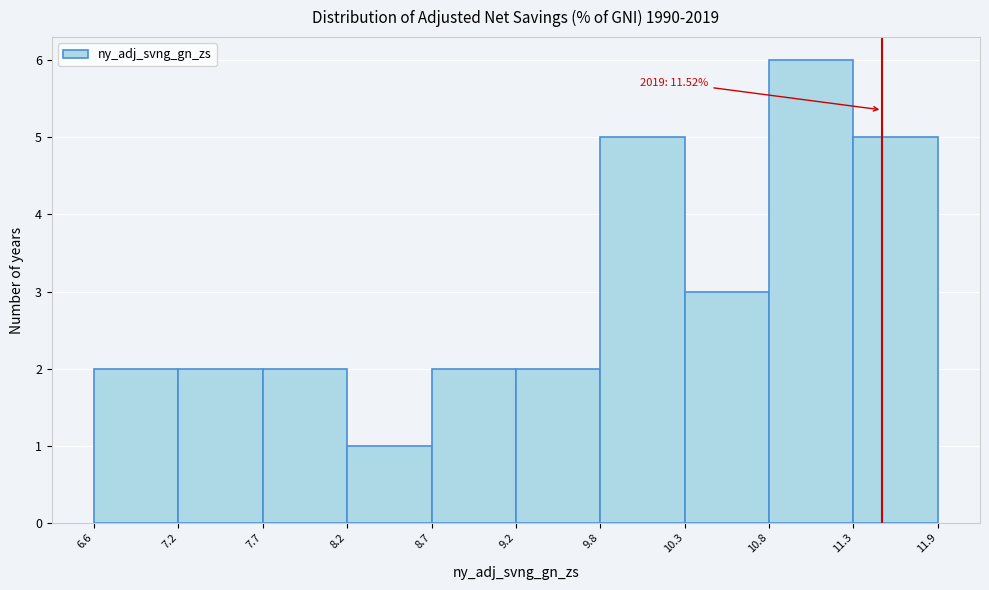

Over which range of the x-axis is the bar tallest?

10.8 to 11.3